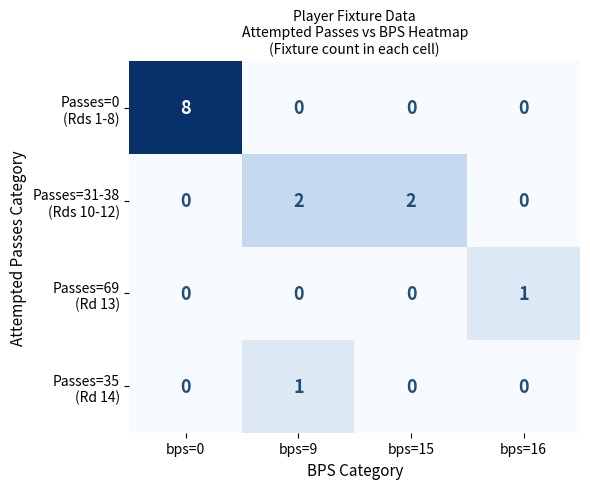

How many distinct data groups are displayed?

4